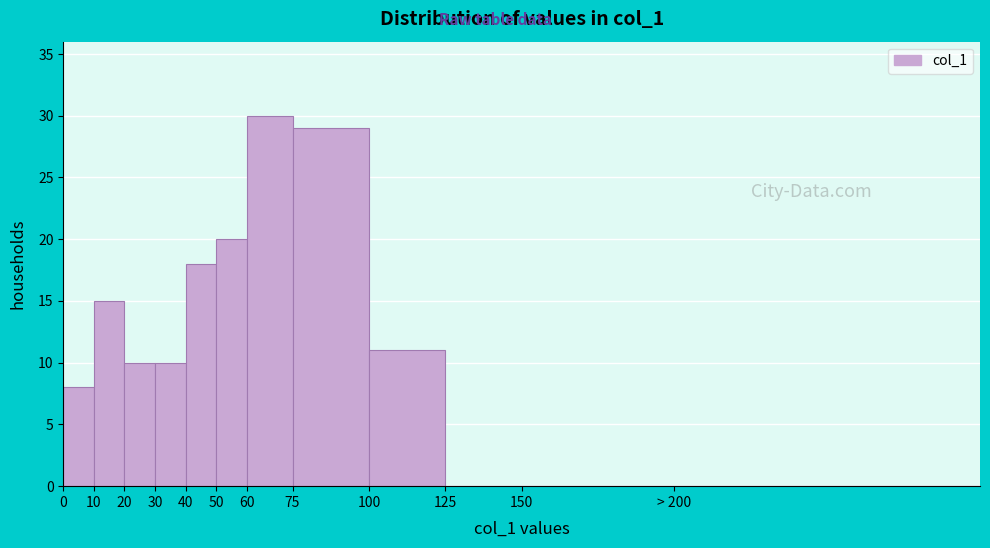

Reading left to right, transcribe all the data shown in this chart.

0=8	10=15	20=10	30=10	40=18	50=20	60=30	75=29	100=11	125=0	150=0	> 200=0